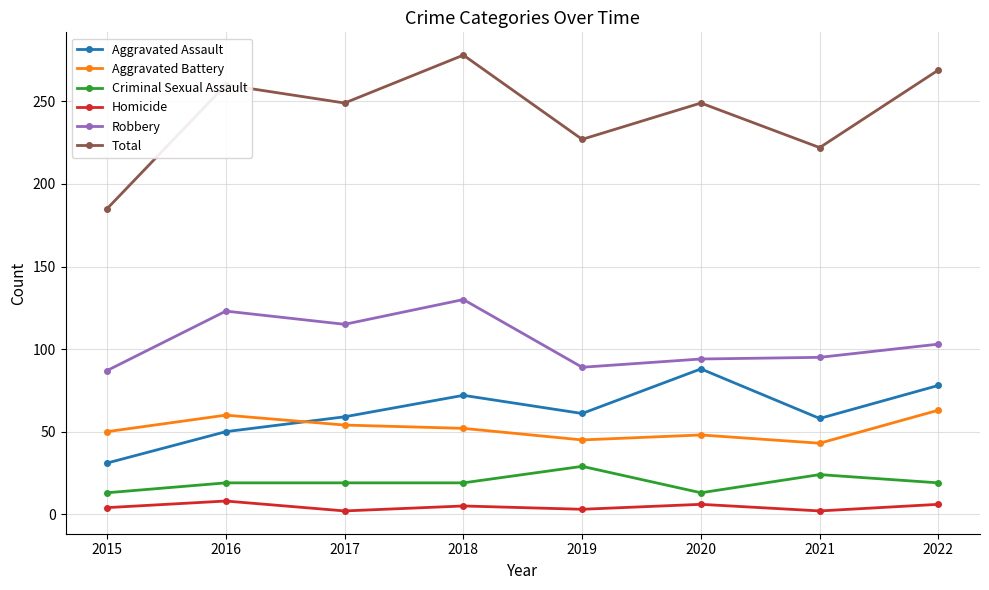

Which series has the widest spread of values?

Total